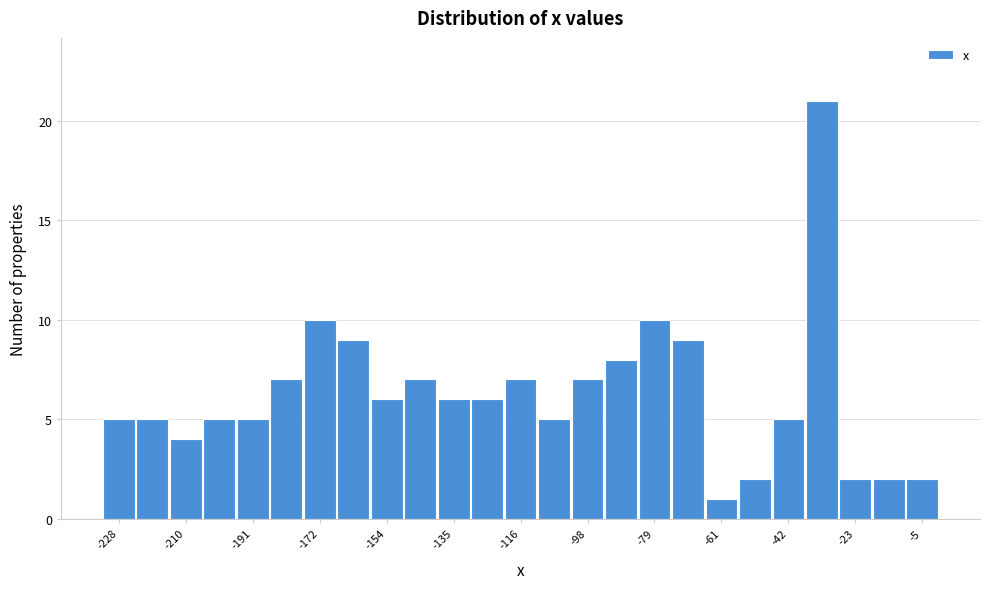

Over which range of the x-axis is the bar tallest?

-38 to -28